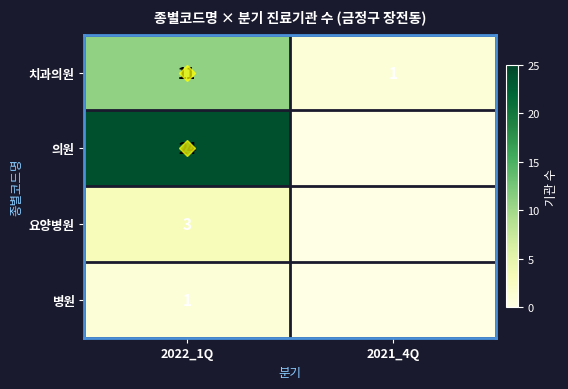

What is the sum of the 요양병원 values at 2021_4Q and 2022_1Q?

3